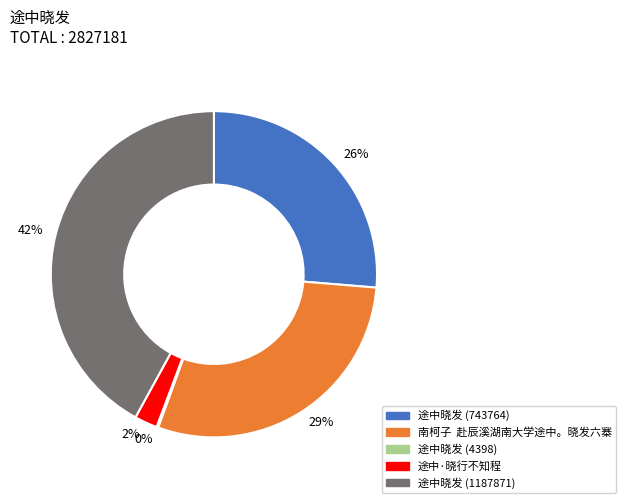

To the nearest percent, what is the difference between the 2% and 29% slice percentages?

27%